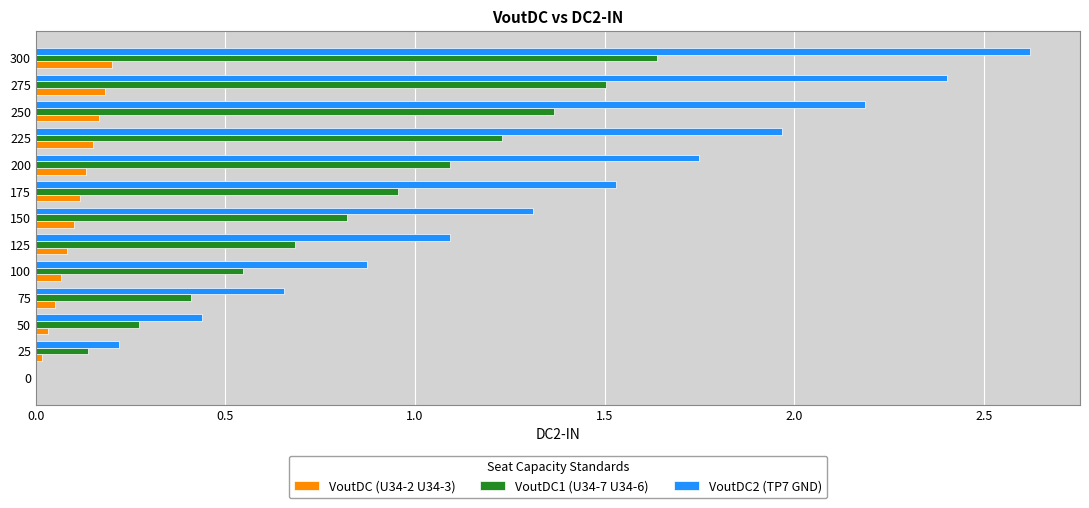

How many values in the VoutDC2 (TP7 GND) series exceed 1?

8